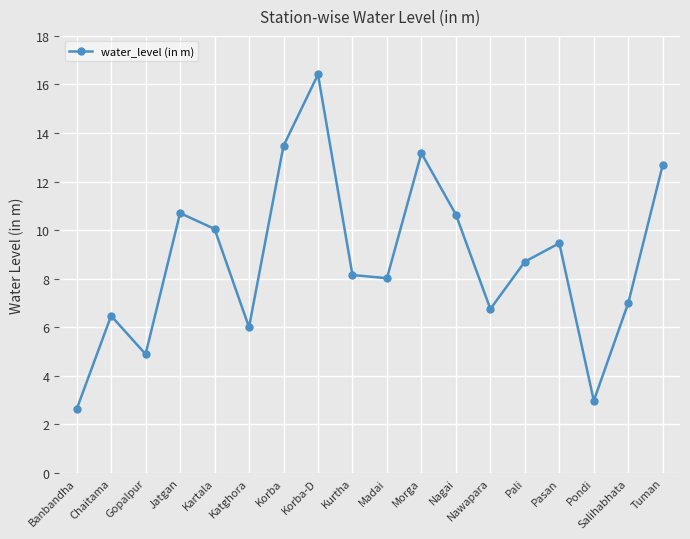

Is it true that the value at Morga is 21.8?

False